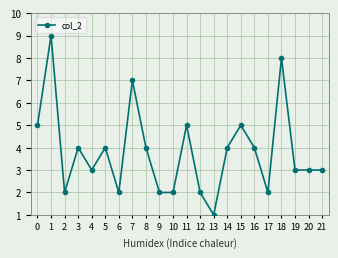

True or false: there are more than 1 points higher than both neighbors.

True